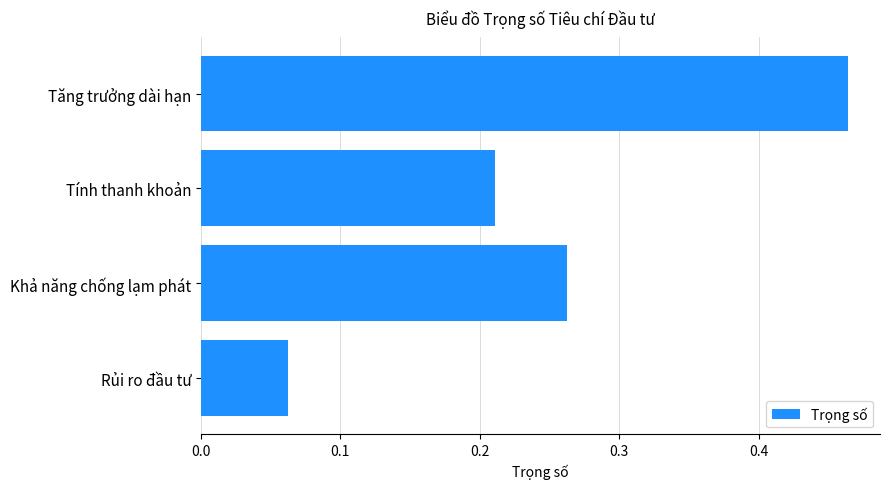

List the labels in order of value, largest first.

Tăng trưởng dài hạn, Khả năng chống lạm phát, Tính thanh khoản, Rủi ro đầu tư